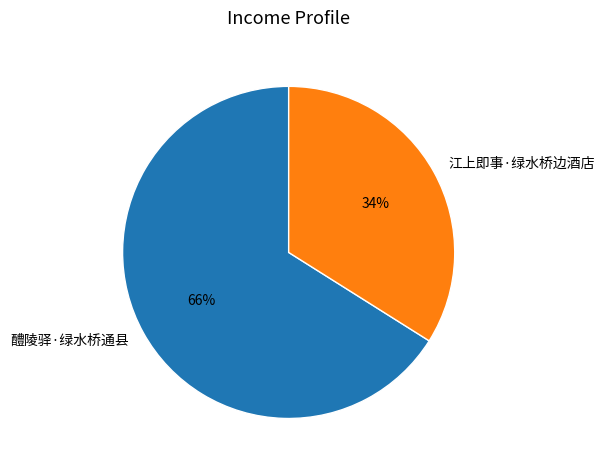

Which has a higher value, 醴陵驿·绿水桥通县 or 江上即事·绿水桥边酒店?

醴陵驿·绿水桥通县